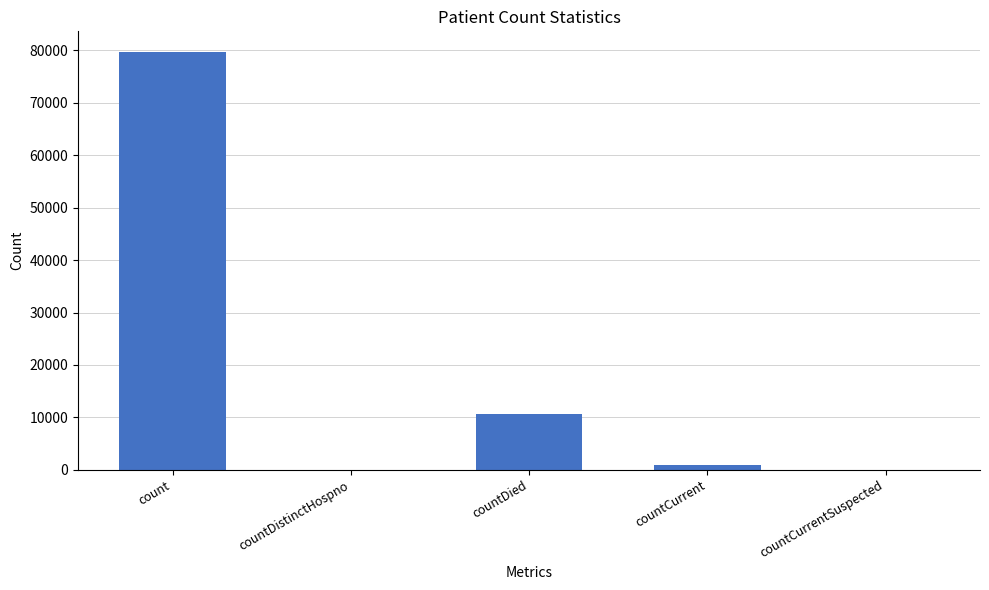

Reading left to right, what are all the values shown in this chart?

count=79673	countDistinctHospno=0	countDied=10626	countCurrent=995	countCurrentSuspected=0